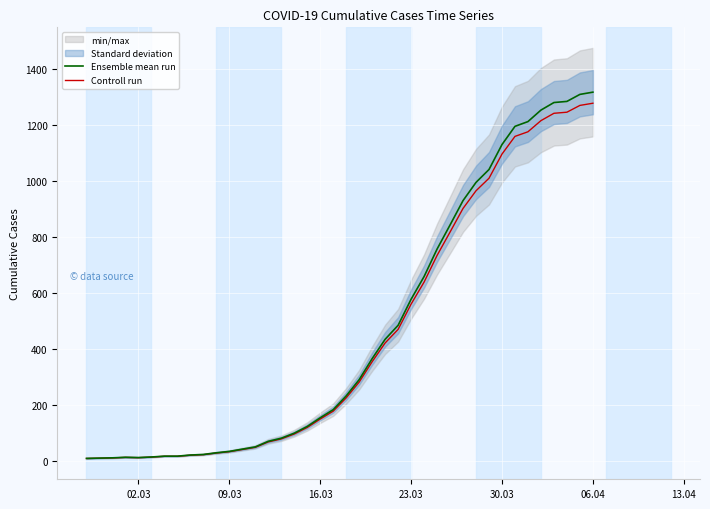

At how many categories does at least one series exceed 225?

20